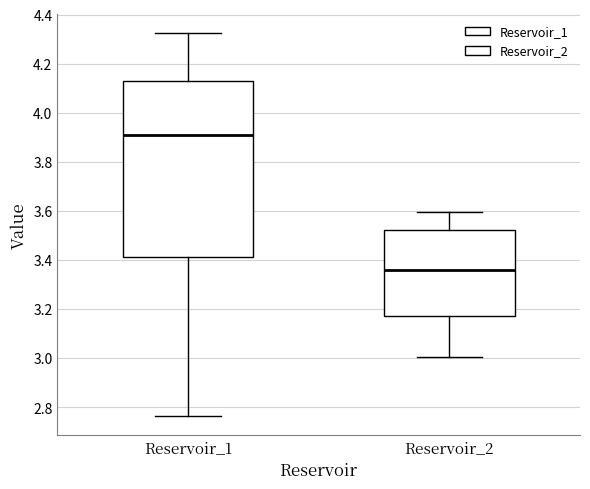

Which box is the tallest, from its lower edge to its upper edge?

Reservoir_1